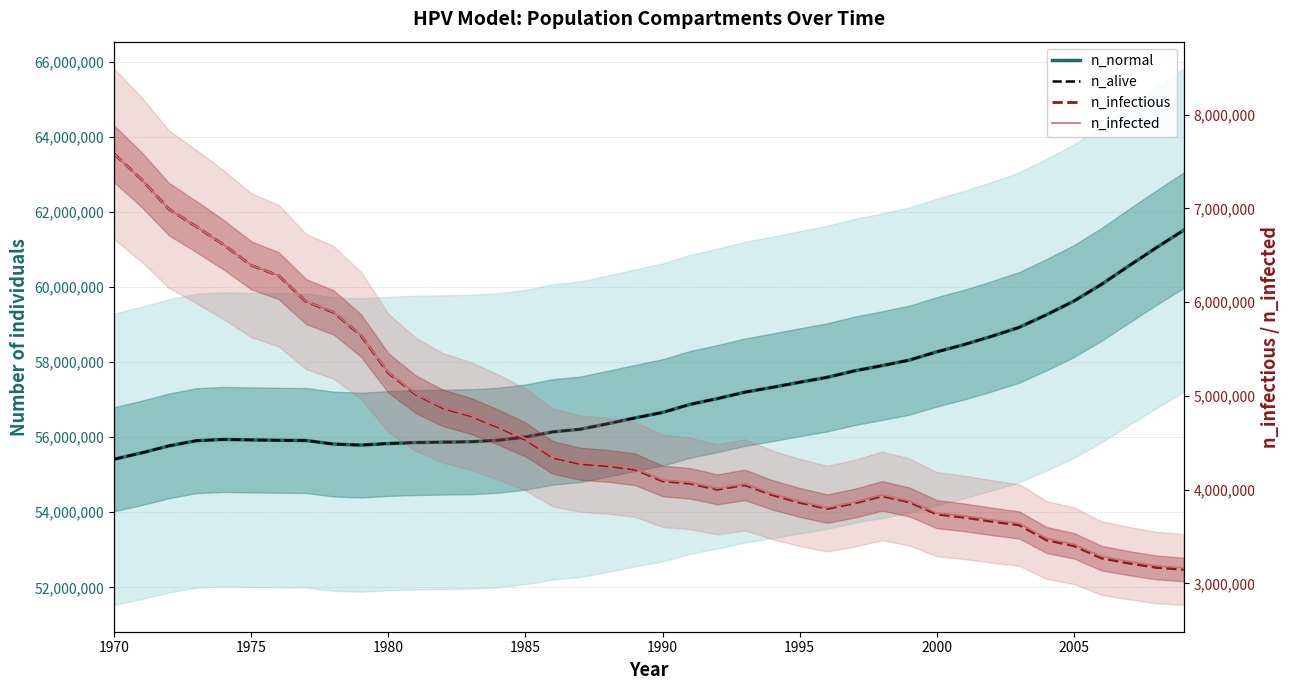

True or false: n_alive has a value of 30948032.6 at 1975.

False